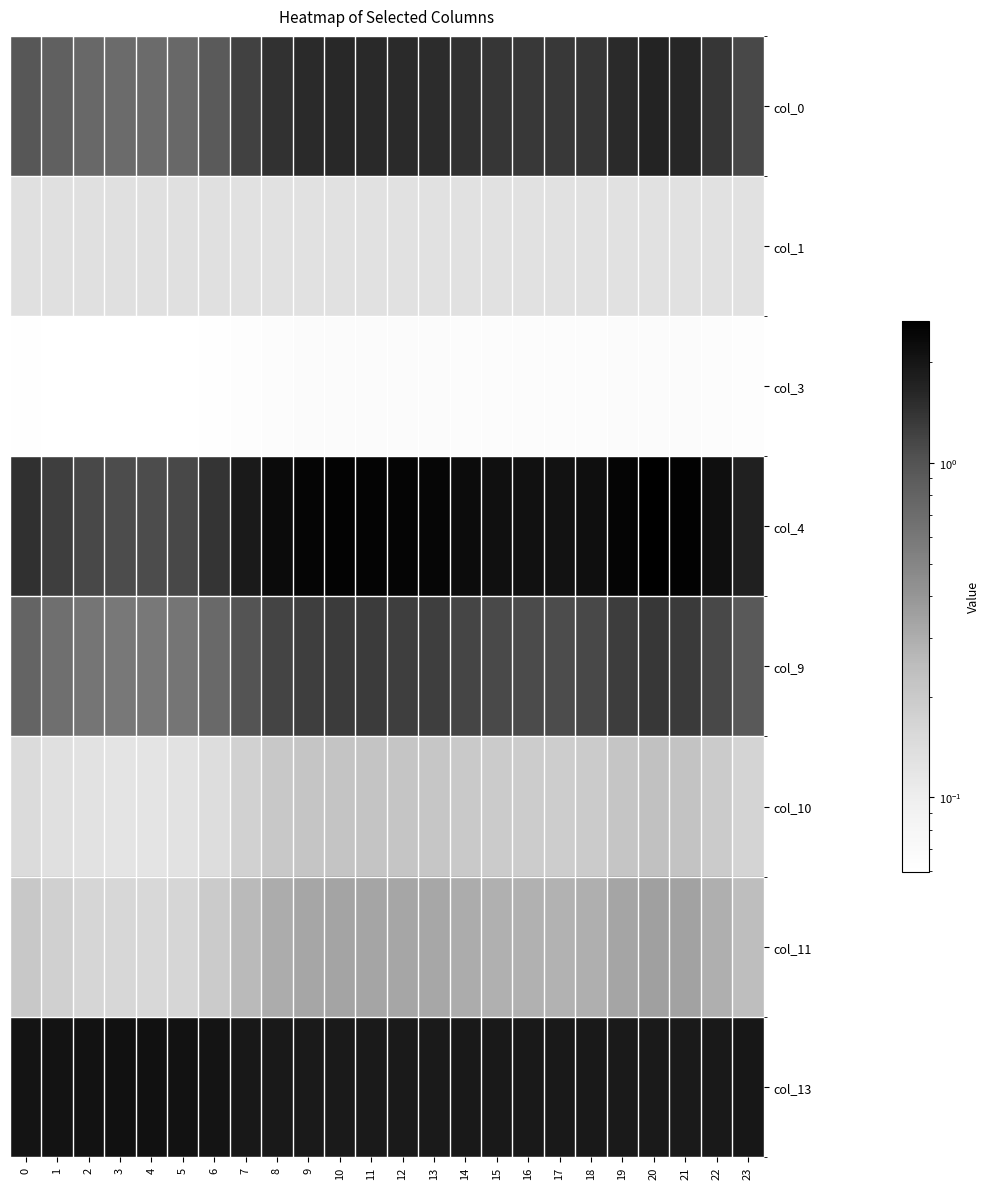

Reading left to right, transcribe all the data shown in this chart.

col_0: 0=0.9	1=0.8	2=0.8	3=0.7	4=0.7	5=0.8	6=0.9	7=1.2	8=1.4	9=1.5	10=1.6	11=1.6	12=1.6	13=1.5	14=1.4	15=1.4	16=1.3	17=1.3	18=1.4	19=1.6	20=1.7	21=1.6	22=1.4	23=1.1
col_1: 0=0.1	1=0.1	2=0.1	3=0.1	4=0.1	5=0.1	6=0.1	7=0.1	8=0.1	9=0.1	10=0.1	11=0.1	12=0.1	13=0.1	14=0.1	15=0.1	16=0.1	17=0.1	18=0.1	19=0.1	20=0.1	21=0.1	22=0.1	23=0.1
col_3: 0=0.1	1=0.1	2=0.1	3=0.1	4=0.1	5=0.1	6=0.1	7=0.1	8=0.1	9=0.1	10=0.1	11=0.1	12=0.1	13=0.1	14=0.1	15=0.1	16=0.1	17=0.1	18=0.1	19=0.1	20=0.1	21=0.1	22=0.1	23=0.1
col_4: 0=1.5	1=1.3	2=1.1	3=1.1	4=1.1	5=1.1	6=1.4	7=1.9	8=2.3	9=2.5	10=2.5	11=2.5	12=2.5	13=2.4	14=2.3	15=2.2	16=2.1	17=2.1	18=2.2	19=2.5	20=2.7	21=2.6	22=2.2	23=1.8
col_9: 0=0.8	1=0.7	2=0.6	3=0.6	4=0.6	5=0.6	6=0.7	7=1.0	8=1.2	9=1.3	10=1.3	11=1.3	12=1.3	13=1.3	14=1.2	15=1.1	16=1.1	17=1.1	18=1.1	19=1.3	20=1.4	21=1.3	22=1.1	23=0.9
col_10: 0=0.1	1=0.1	2=0.1	3=0.1	4=0.1	5=0.1	6=0.1	7=0.2	8=0.2	9=0.2	10=0.2	11=0.2	12=0.2	13=0.2	14=0.2	15=0.2	16=0.2	17=0.2	18=0.2	19=0.2	20=0.2	21=0.2	22=0.2	23=0.2
col_11: 0=0.2	1=0.2	2=0.2	3=0.2	4=0.2	5=0.2	6=0.2	7=0.3	8=0.3	9=0.3	10=0.3	11=0.3	12=0.3	13=0.3	14=0.3	15=0.3	16=0.3	17=0.3	18=0.3	19=0.3	20=0.4	21=0.3	22=0.3	23=0.2
col_13: 0=2.0	1=2.1	2=2.1	3=2.1	4=2.1	5=2.1	6=2.0	7=1.9	8=1.9	9=1.9	10=1.9	11=1.9	12=1.9	13=1.9	14=1.9	15=1.9	16=1.9	17=1.9	18=1.9	19=1.9	20=1.9	21=1.9	22=1.9	23=2.0